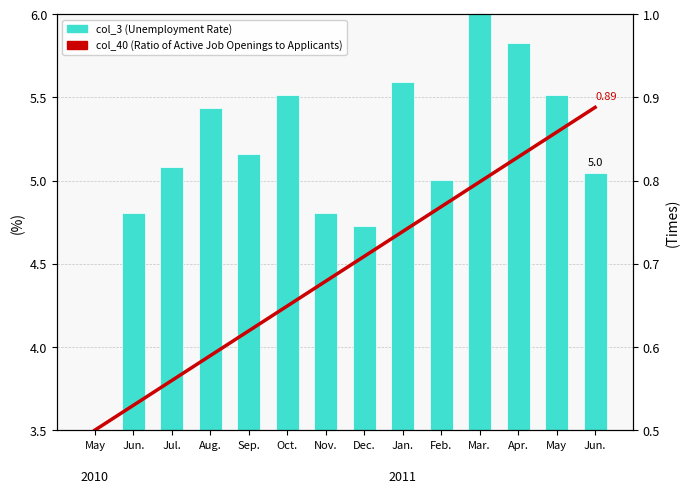

What is the total value across all series at Apr.?

6.7